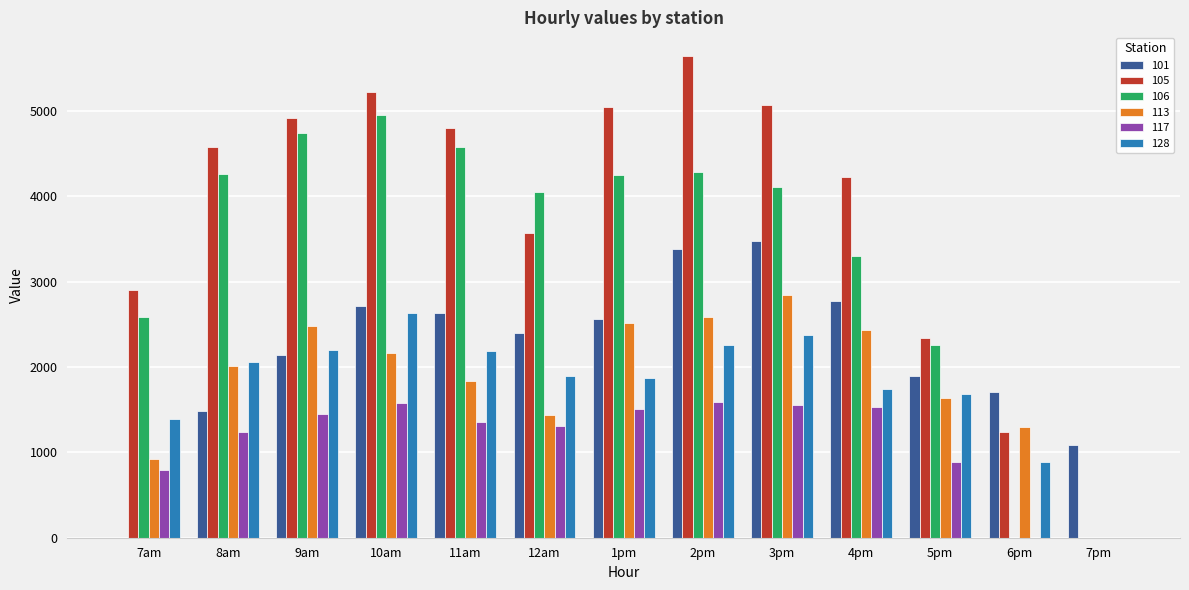

What is the difference between the 117 values at 7pm and 7am?

795.9